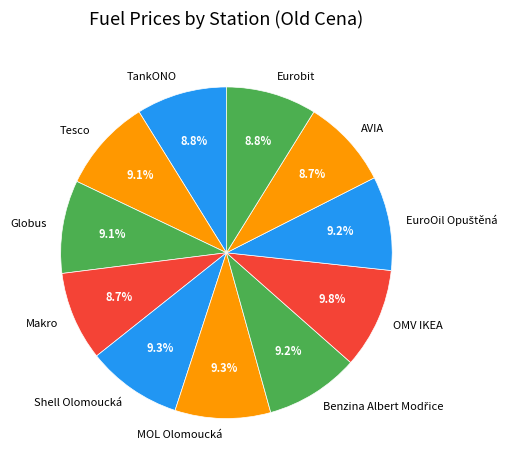

What percentage is NOT represented by OMV IKEA?

90.2%